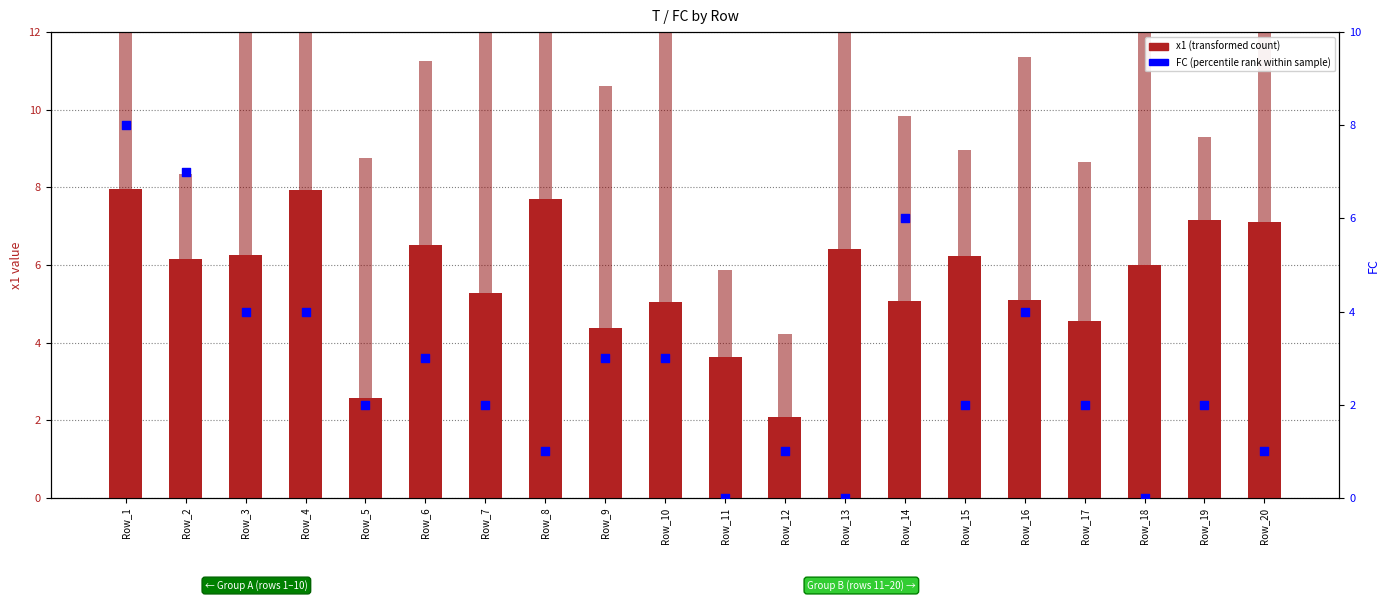

Which series reaches the minimum Y coordinate?

FC (percentile rank)